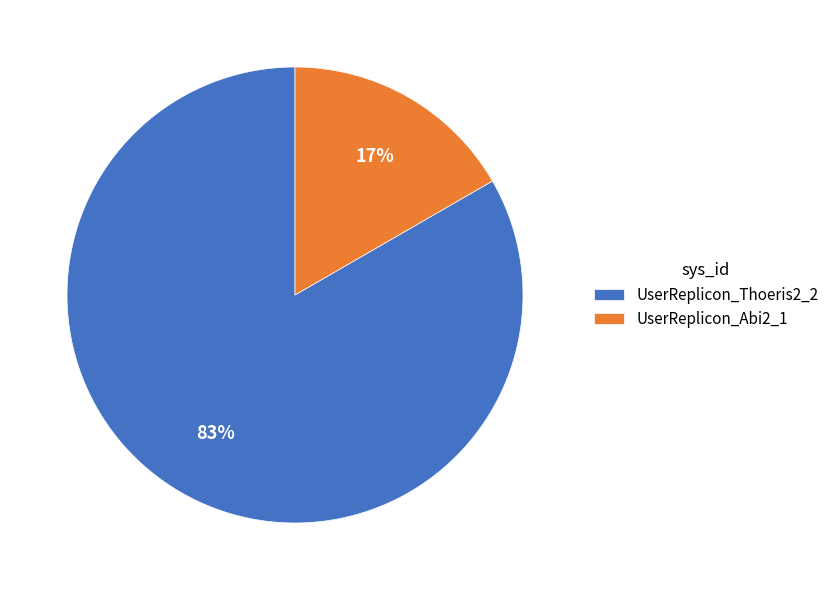

Approximately how many times larger is the value at UserReplicon_Abi2_1 compared to UserReplicon_Thoeris2_2?

0.2